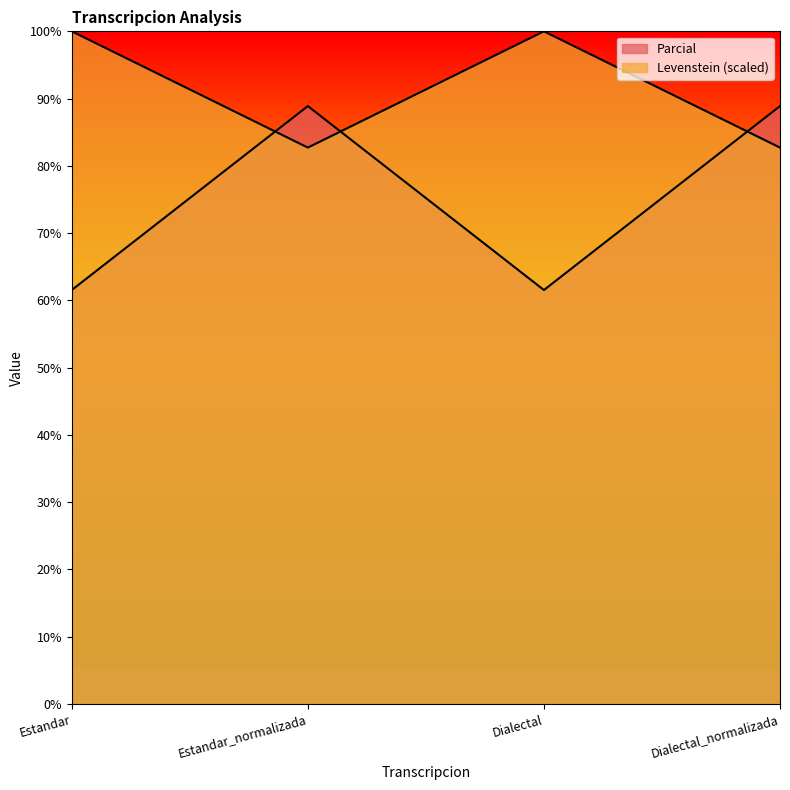

What position from the right is Dialectal?

2